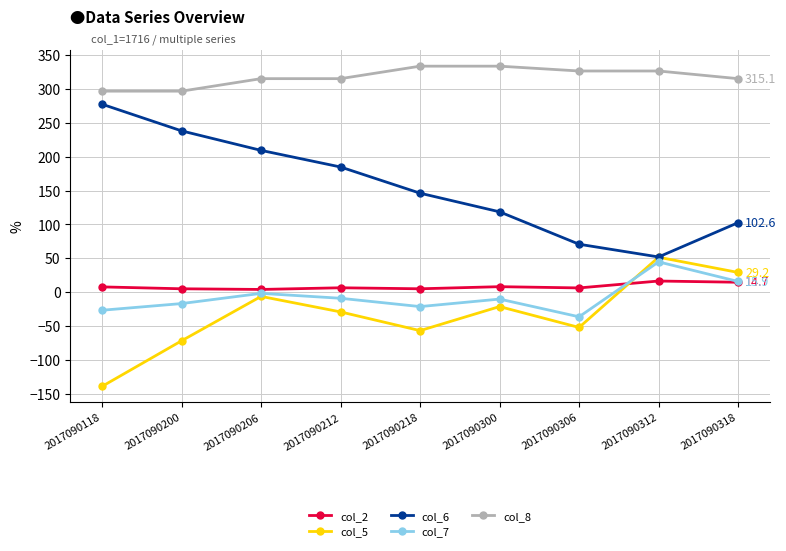

True or false: col_6 and col_8 cross at least once.

False